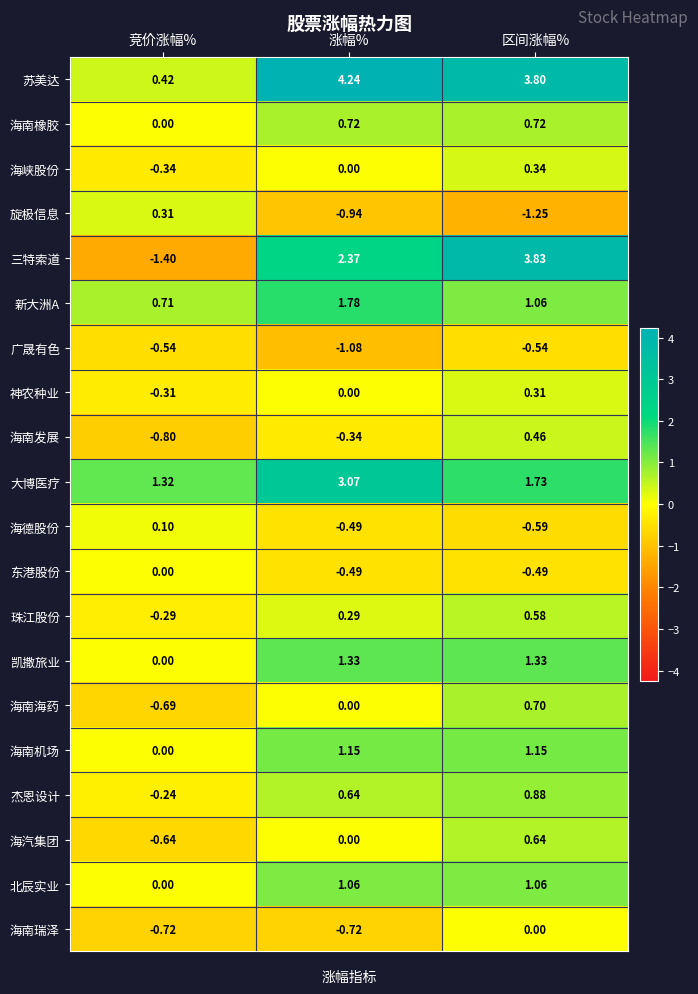

At which label does 海德股份 first exceed 0?

竞价涨幅%